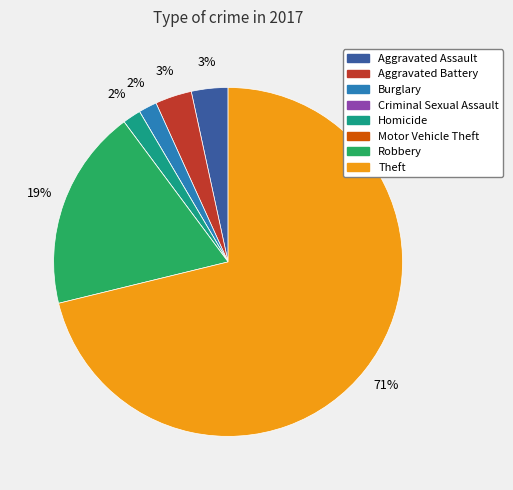

Approximately how many times larger is the value at Aggravated Battery compared to Aggravated Assault?

1.0